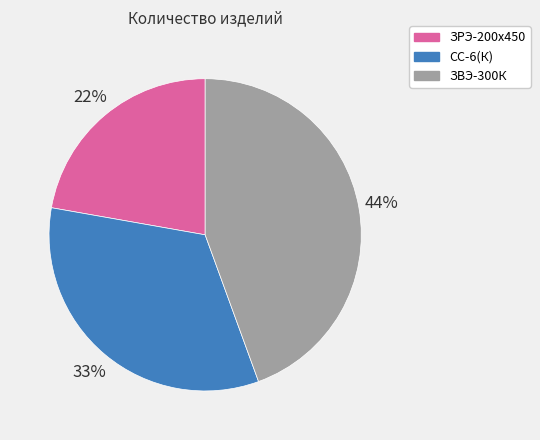

Count the number of slices in the pie.

3